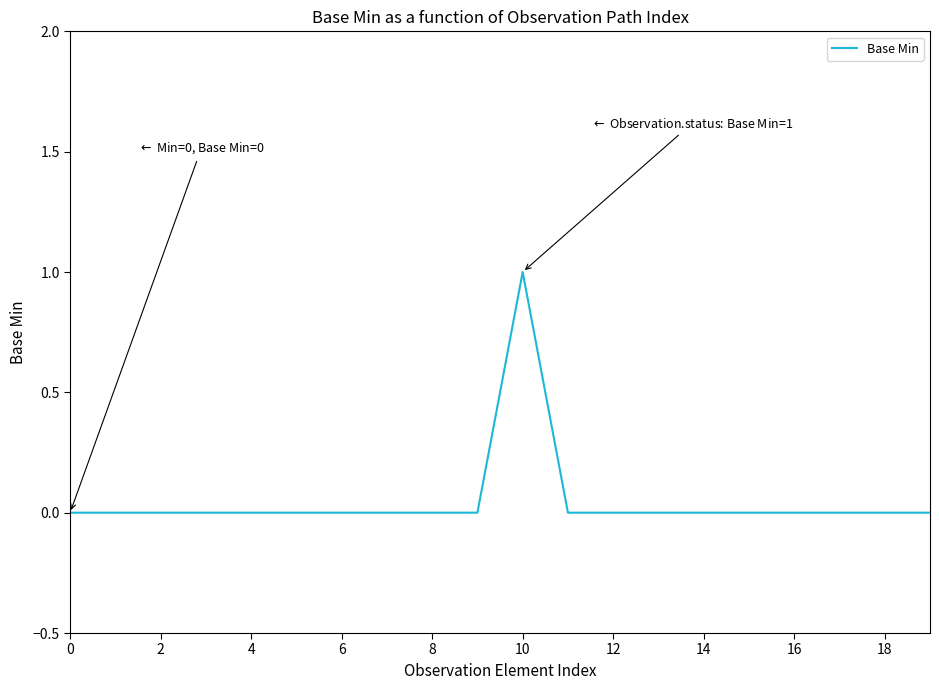

Does the chart have visible grid lines?

No